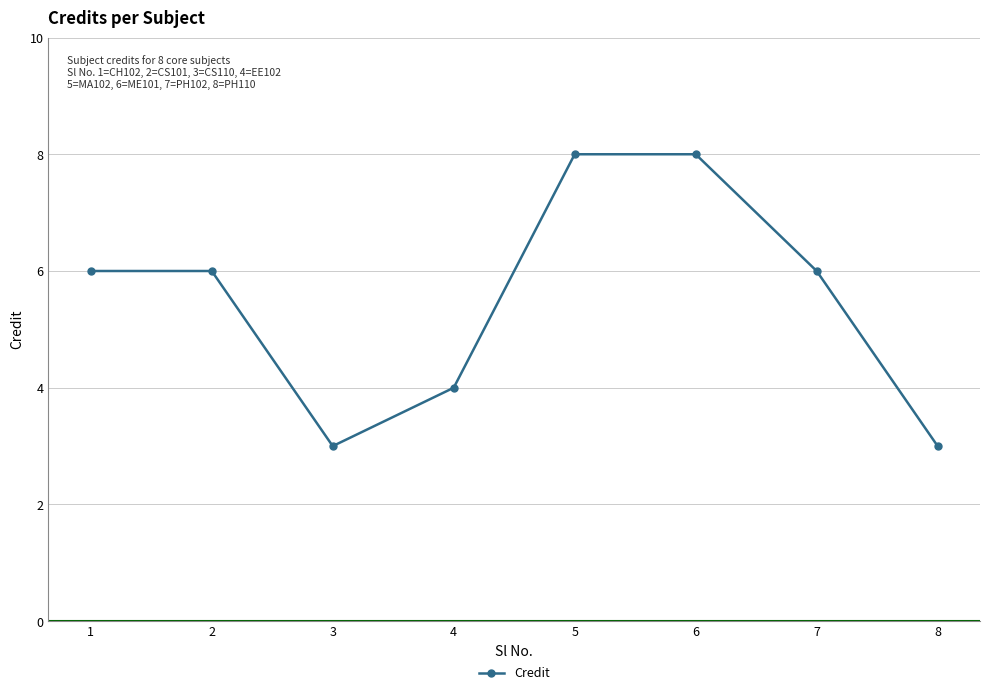

What is the minimum value shown in the chart?

3